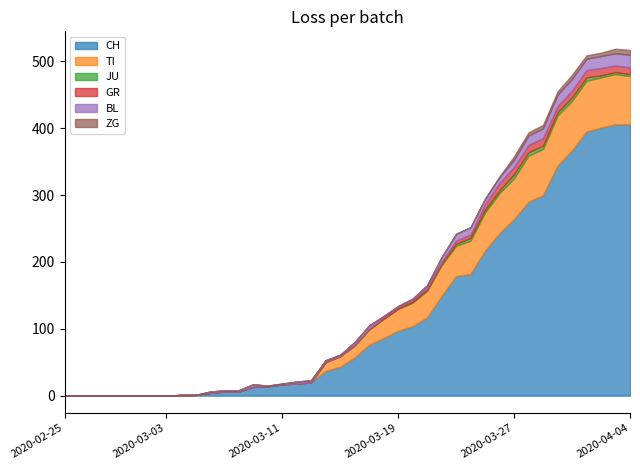

What is the maximum value for GR?

11